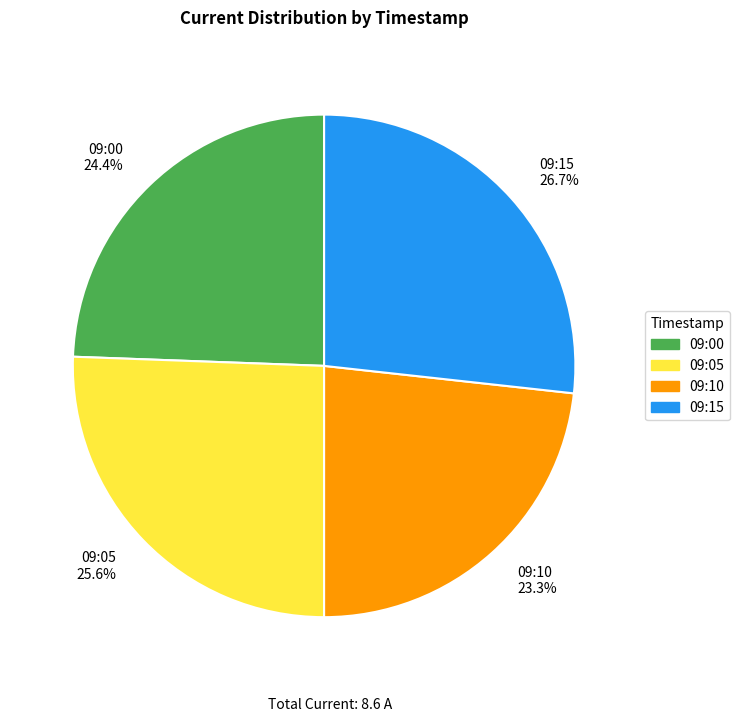

How many segments does this pie chart have?

4